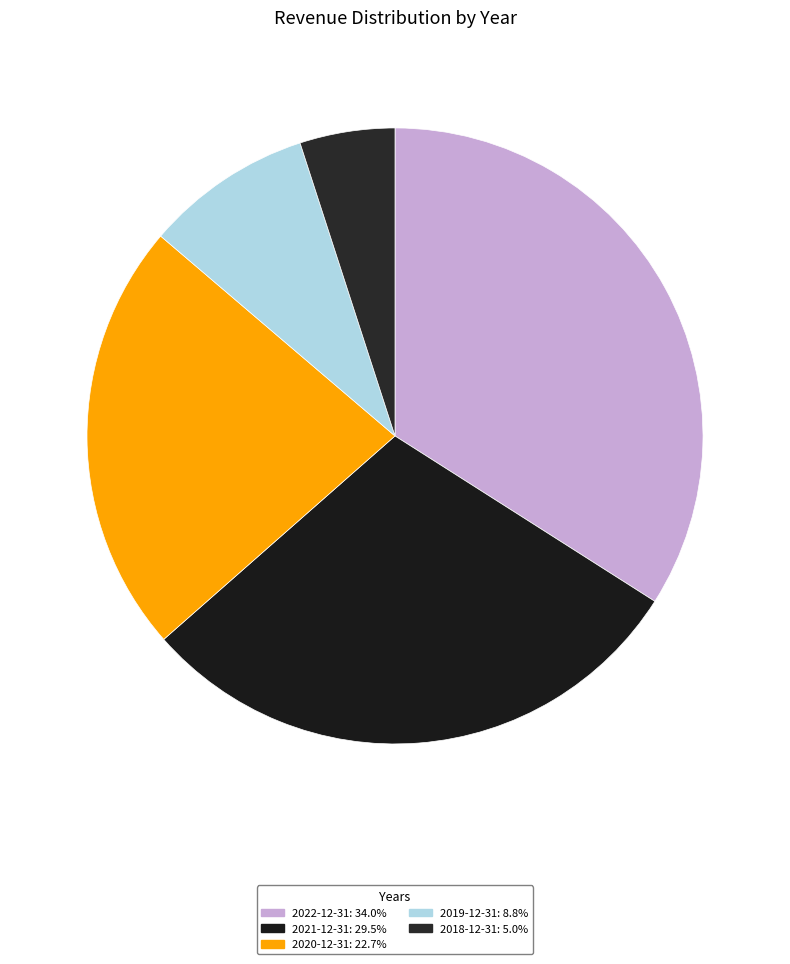

Is there any slice that represents more than half of the pie?

No